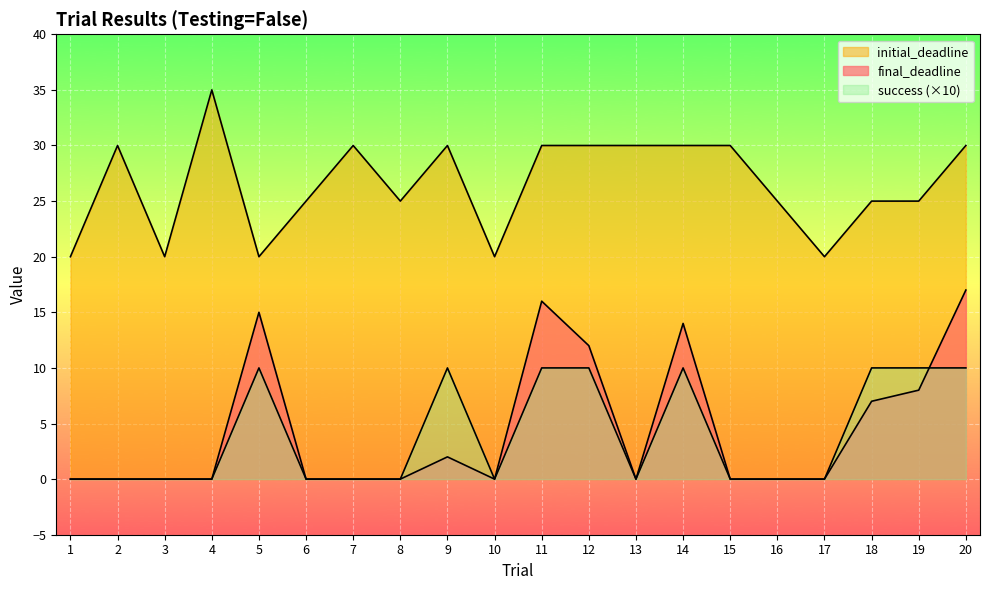

What is the difference between the maximum and minimum values in the final_deadline series?

17